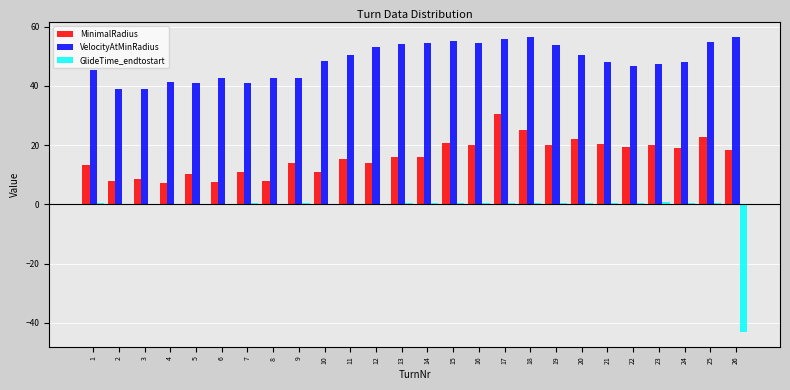

Is the value of VelocityAtMinRadius at 8 greater than the value of MinimalRadius at 16?

Yes